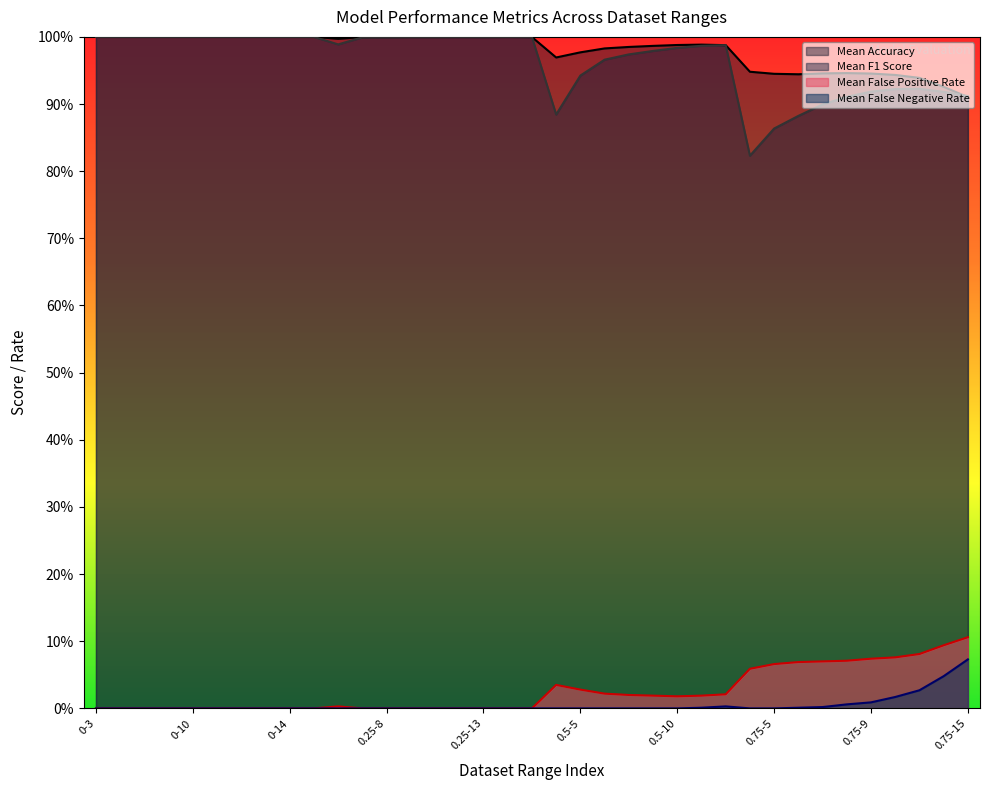

What is the total value across all series at 0-12?

2.0